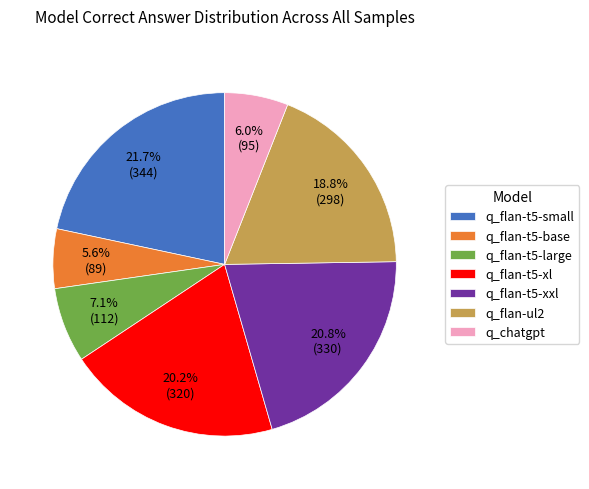

To the nearest percent, what portion does q_flan-t5-small represent?

22%